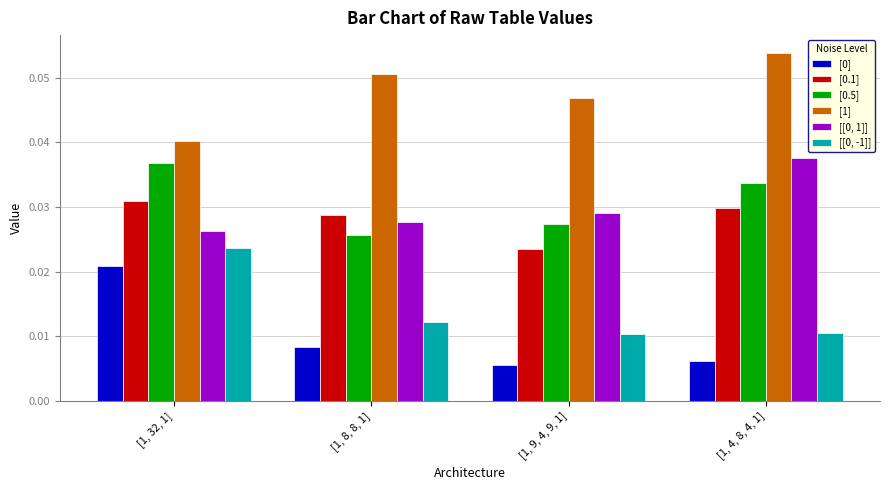

What position from the left is [1, 32, 1]?

1